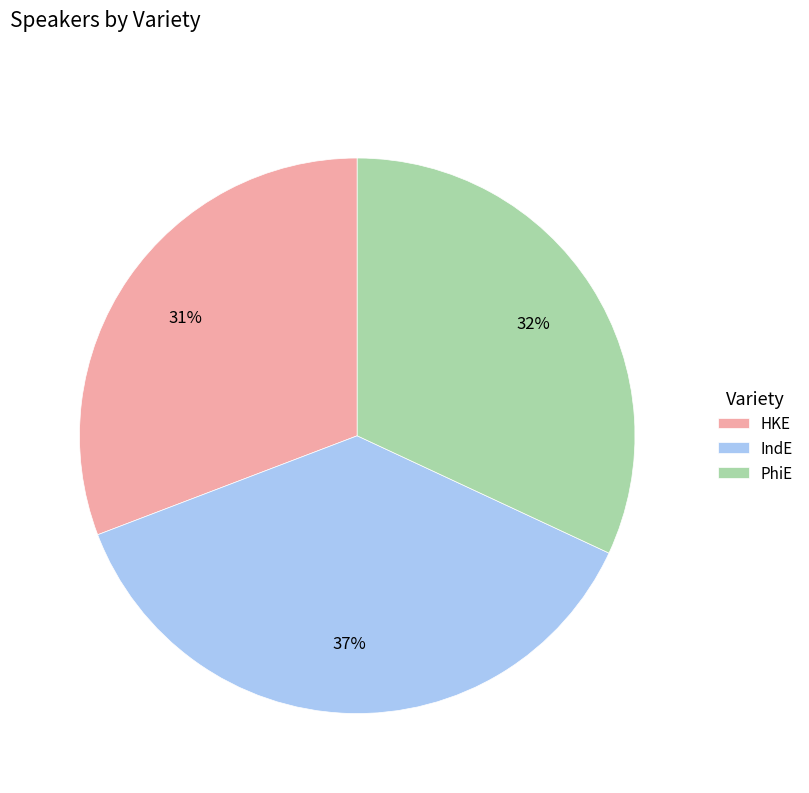

Do PhiE and HKE together represent more than half of the pie?

Yes